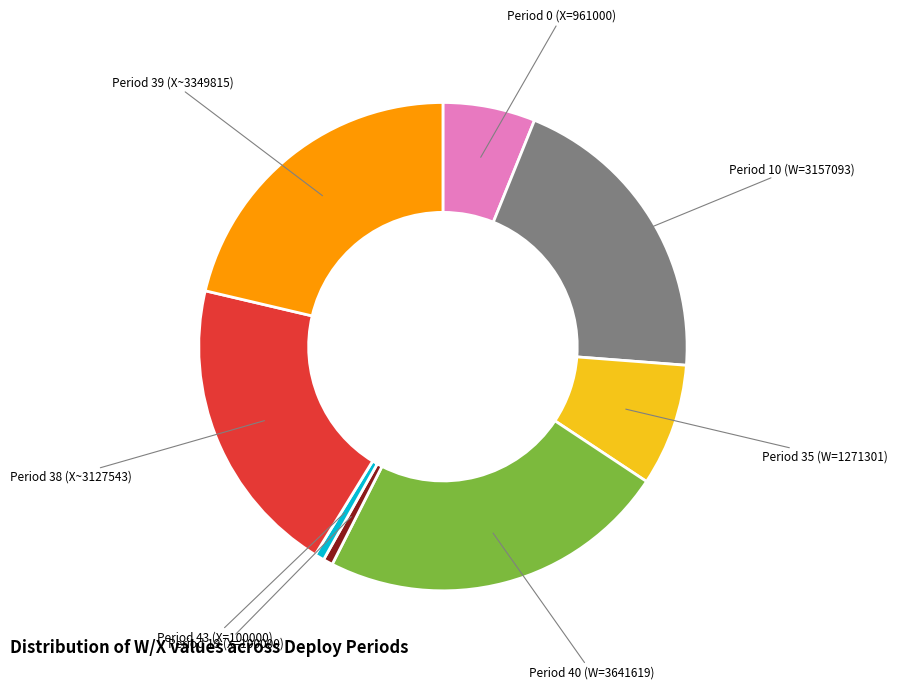

Does any single category account for the majority?

No